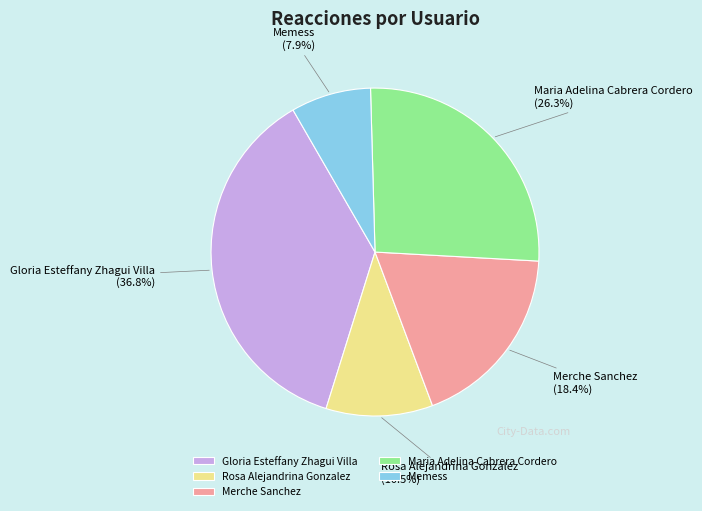

How many segments does this pie chart have?

5